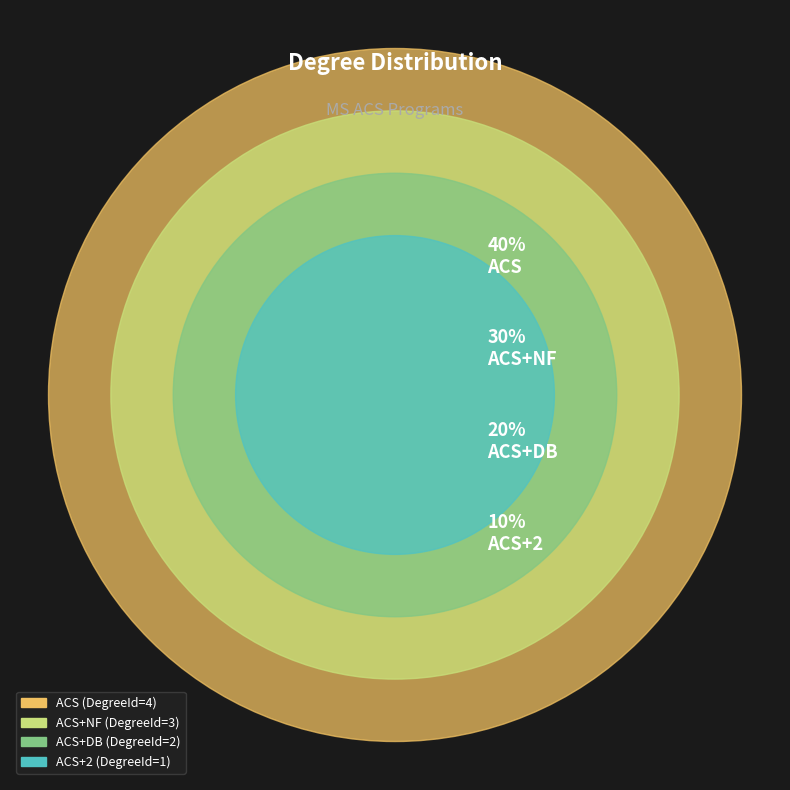

To the nearest percent, what portion does ACS+DB represent?

20%